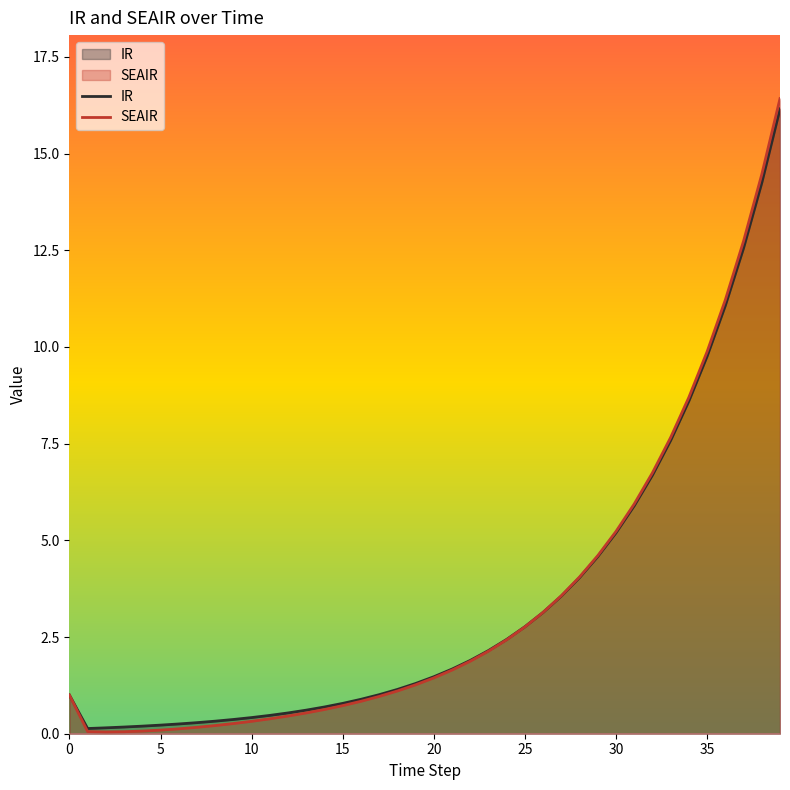

At which label does IR reach its peak?

39